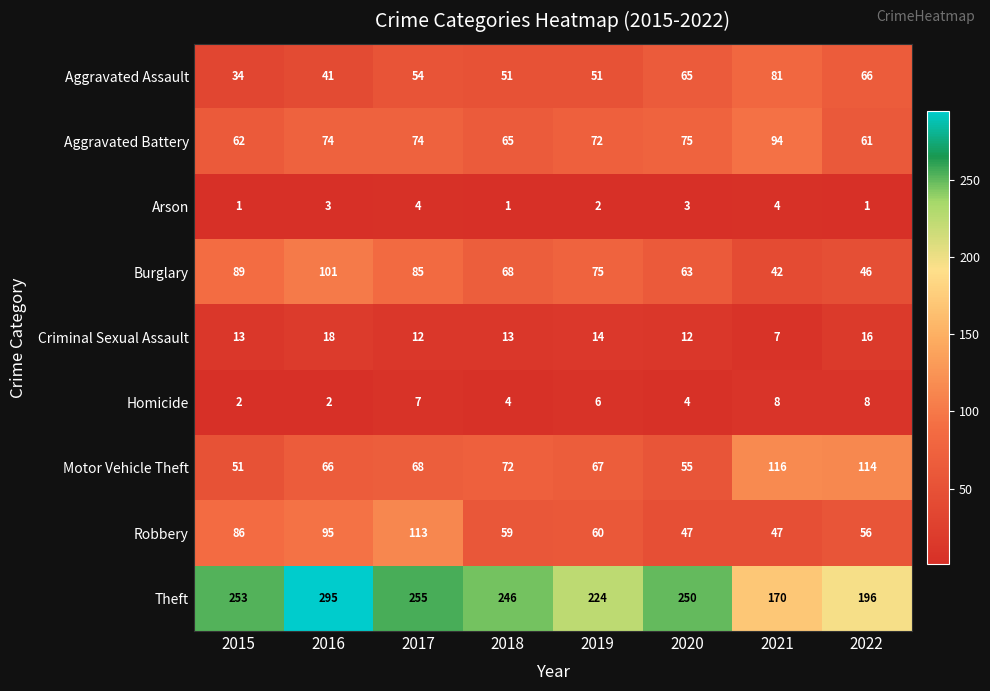

What is the difference between the second highest and minimum values in the Theft series?

85